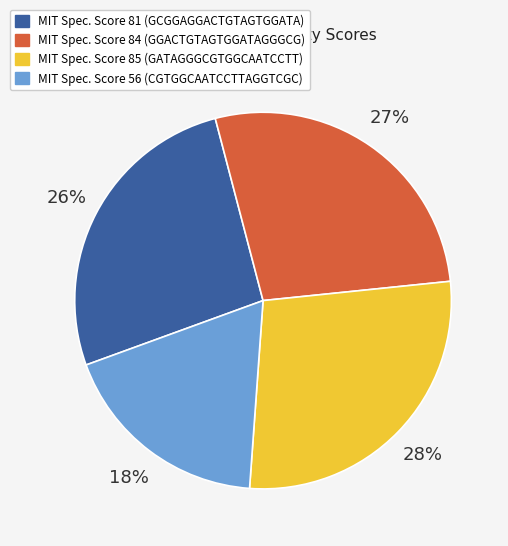

To the nearest percent, what is the combined percentage of MIT Spec. Score 81 (GCGGAGGACTGTAGTGGATA) and MIT Spec. Score 84 (GGACTGTAGTGGATAGGGCG)?

54%